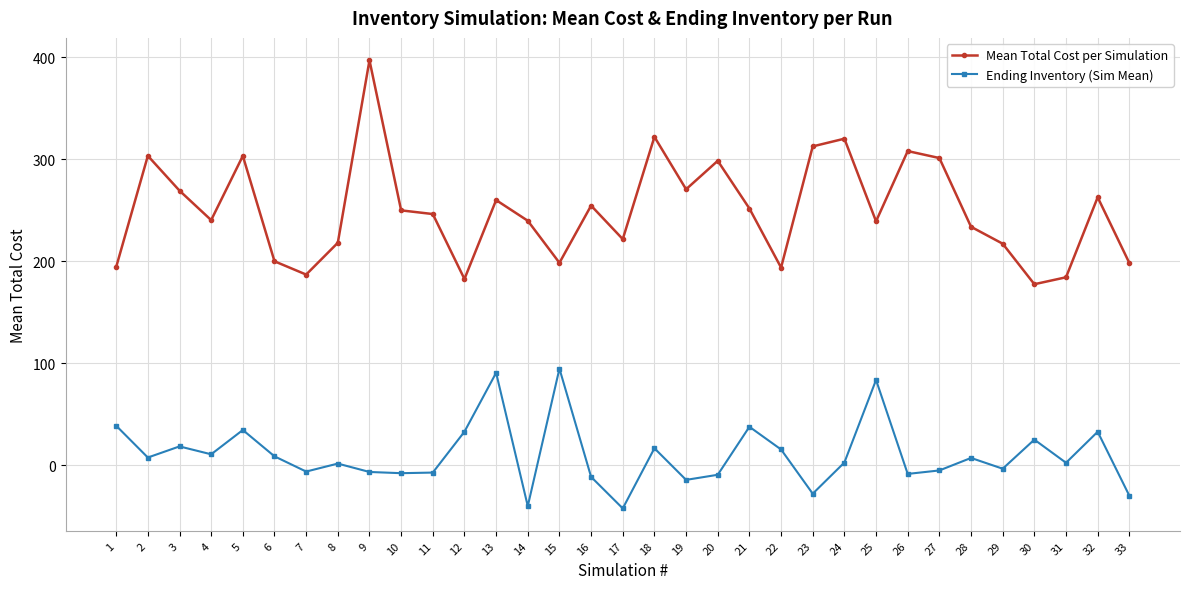

True or false: Ending Inventory (Sim Mean) has more than 0 points higher than both neighbors.

True